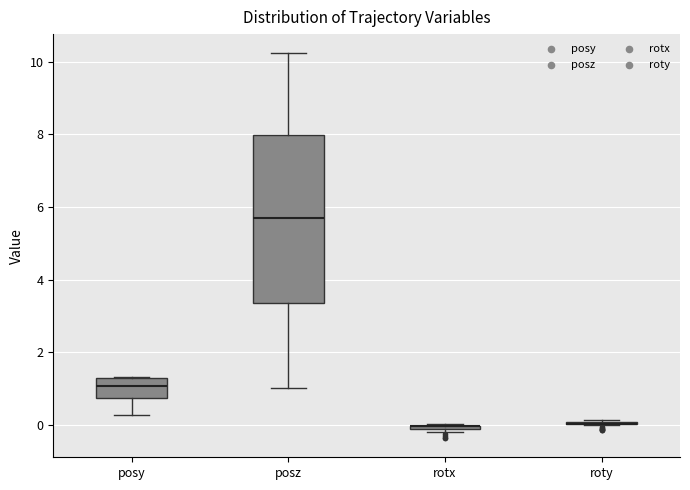

Where is the lower edge of the box for rotx on the y-axis? The values are not printed on the chart, so give them approximately, as read against the axis.

-0.2